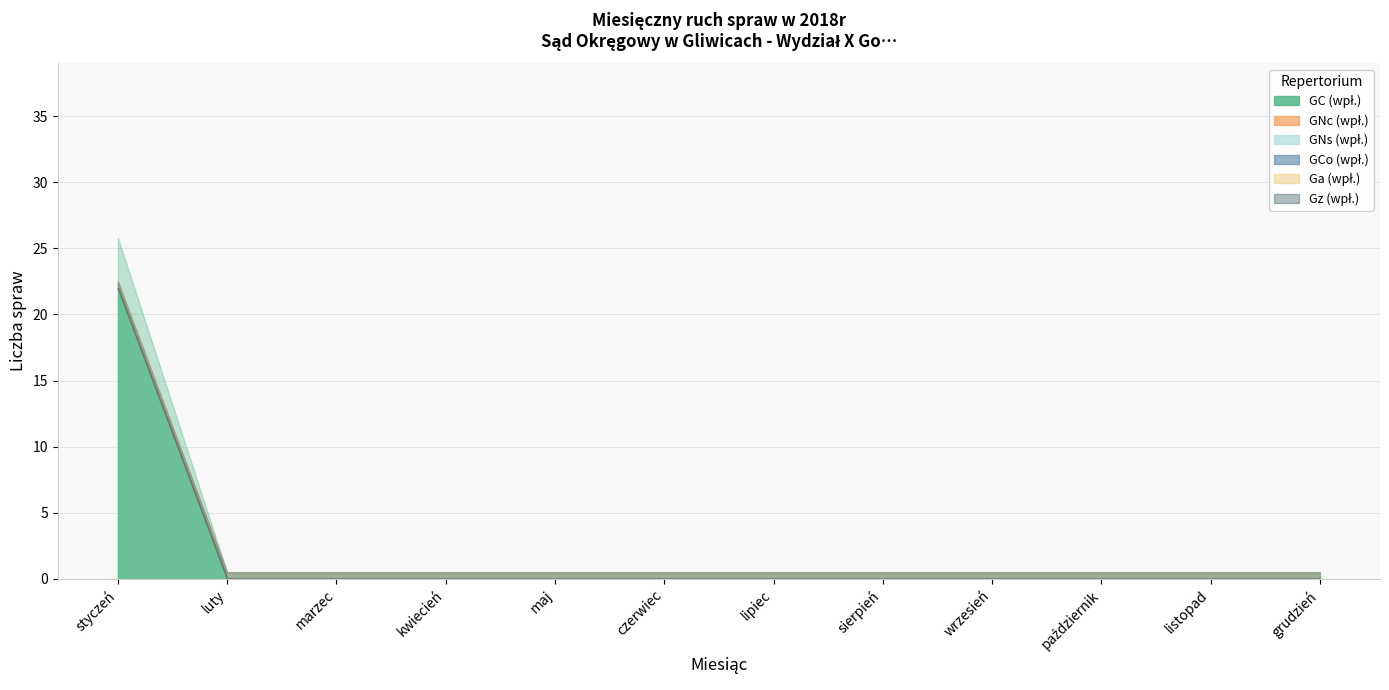

Rank the series by their maximum value, from highest to lowest.

GC (wpł.), GNc (wpł.), GNs (wpł.), GCo (wpł.), Ga (wpł.), Gz (wpł.)